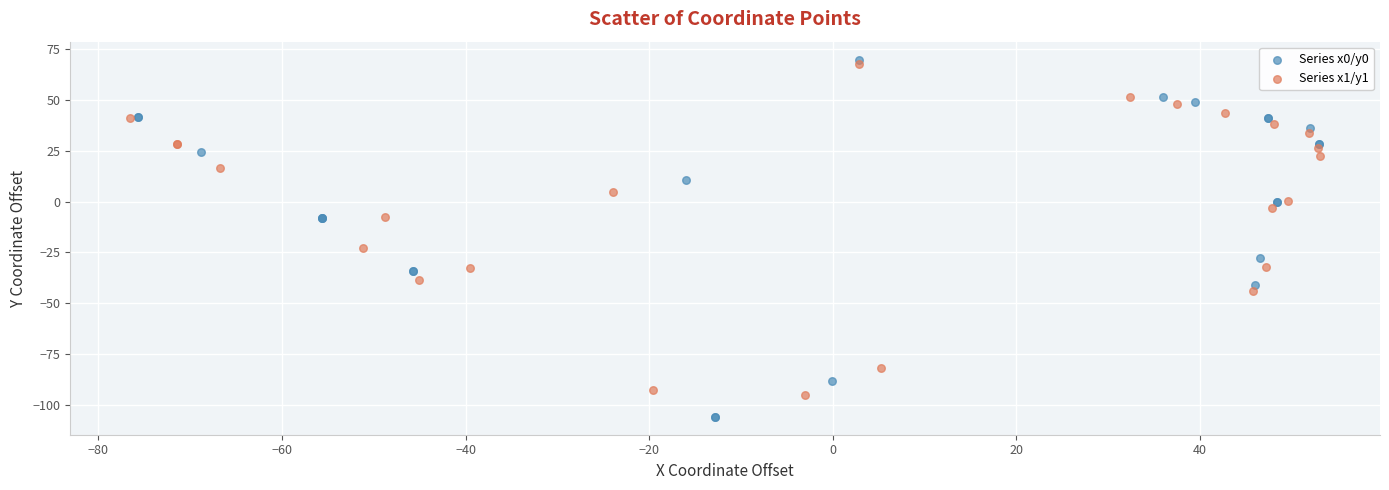

What are all the series names shown in the legend?

Series x0/y0, Series x1/y1